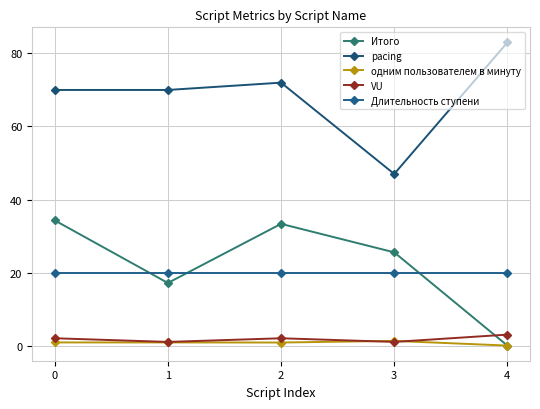

How many data points does each series have?

5